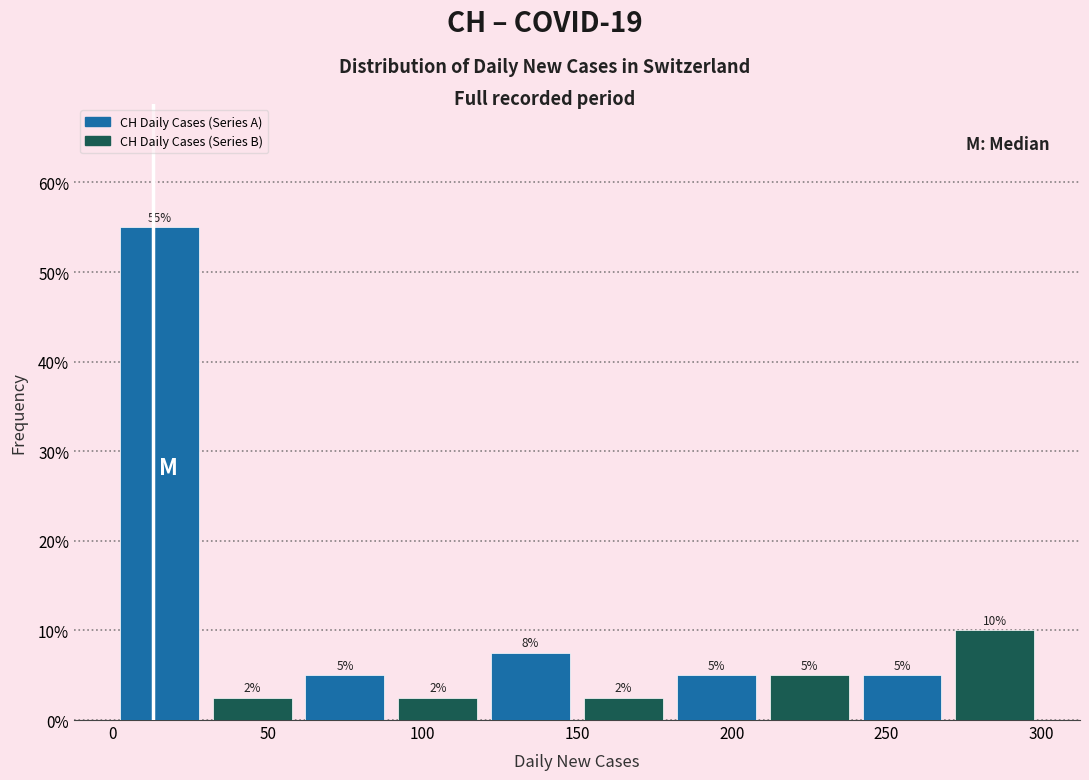

Over which range of the x-axis is the bar tallest?

0 to 30